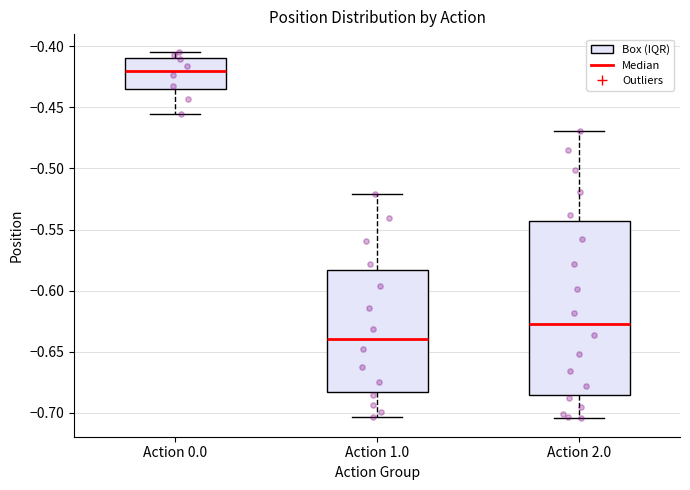

Comparing the boxes themselves (not the whiskers), which one is the tallest?

Action 2.0